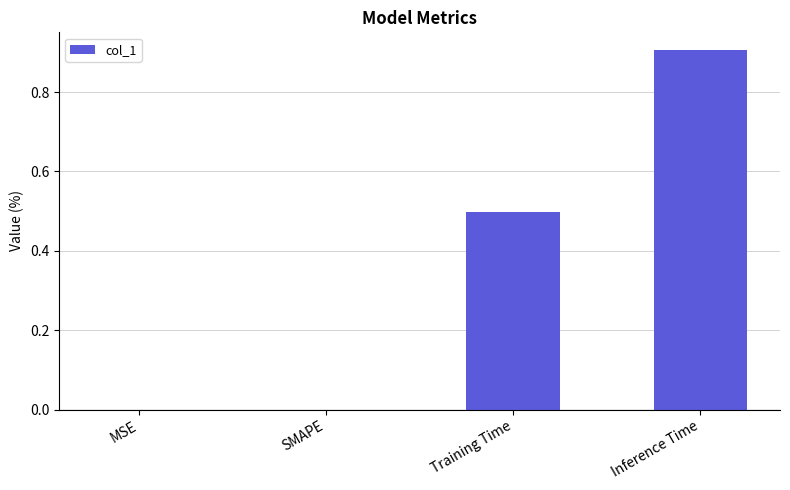

True or false: the data shows 0.4 at MSE.

False